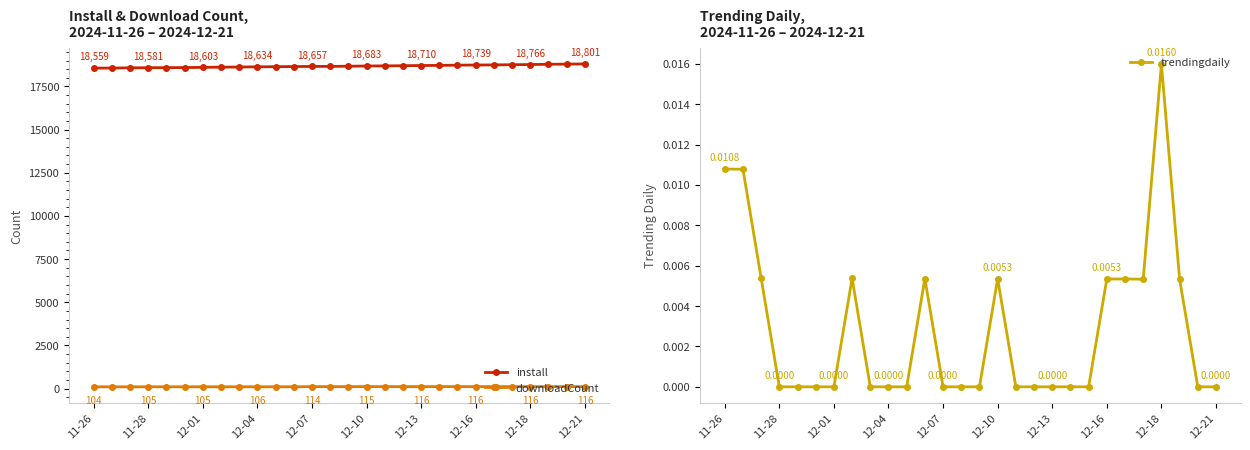

True or false: downloadCount and install intersect in this chart.

False